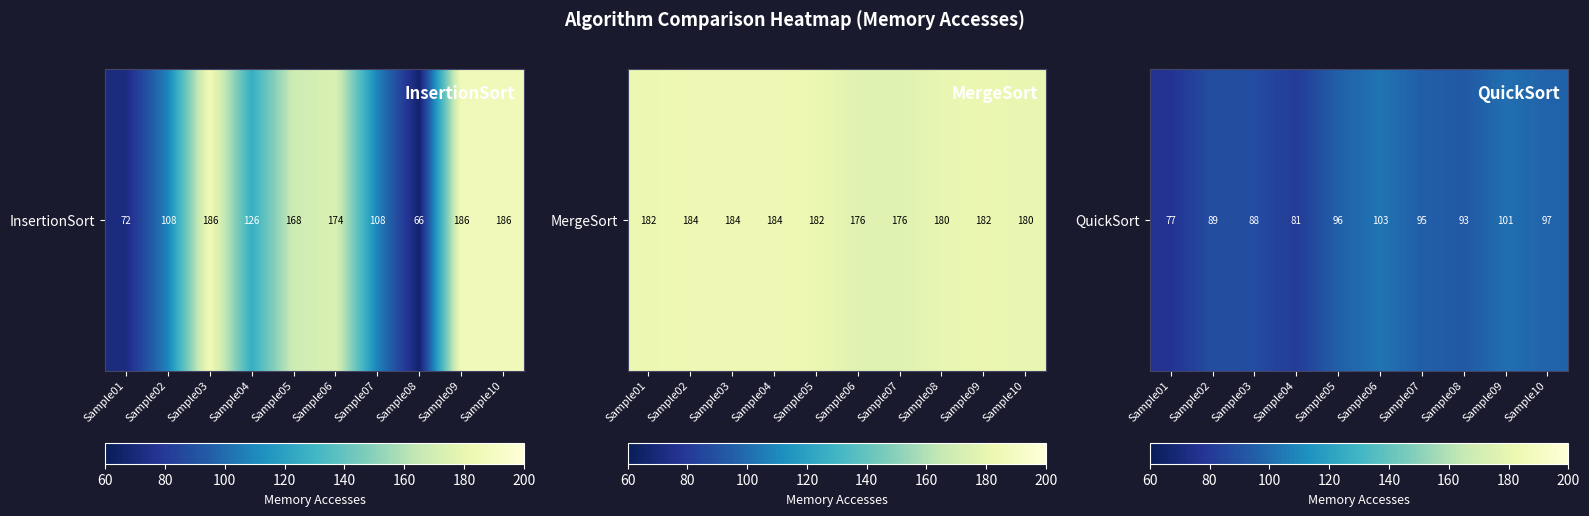

What is the smallest value displayed?

77